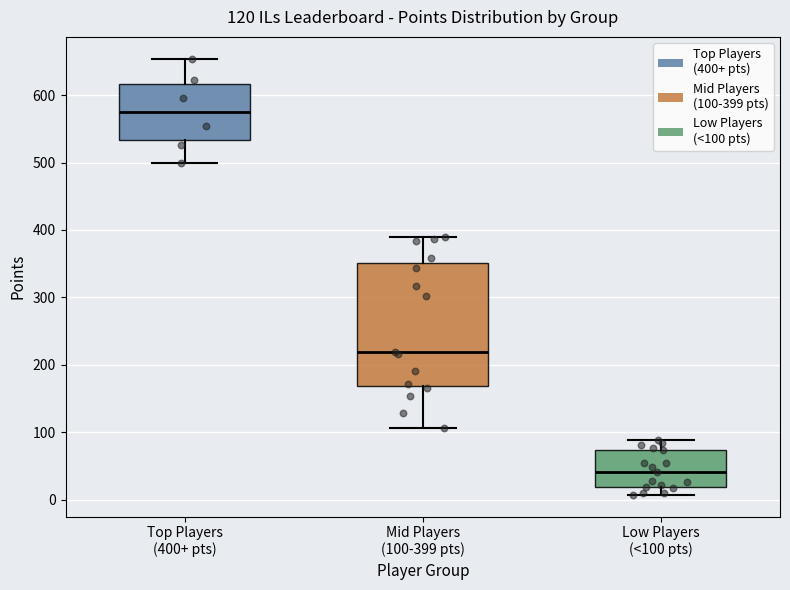

Comparing the boxes themselves (not the whiskers), which one is the tallest?

Mid Players (100-399 pts)